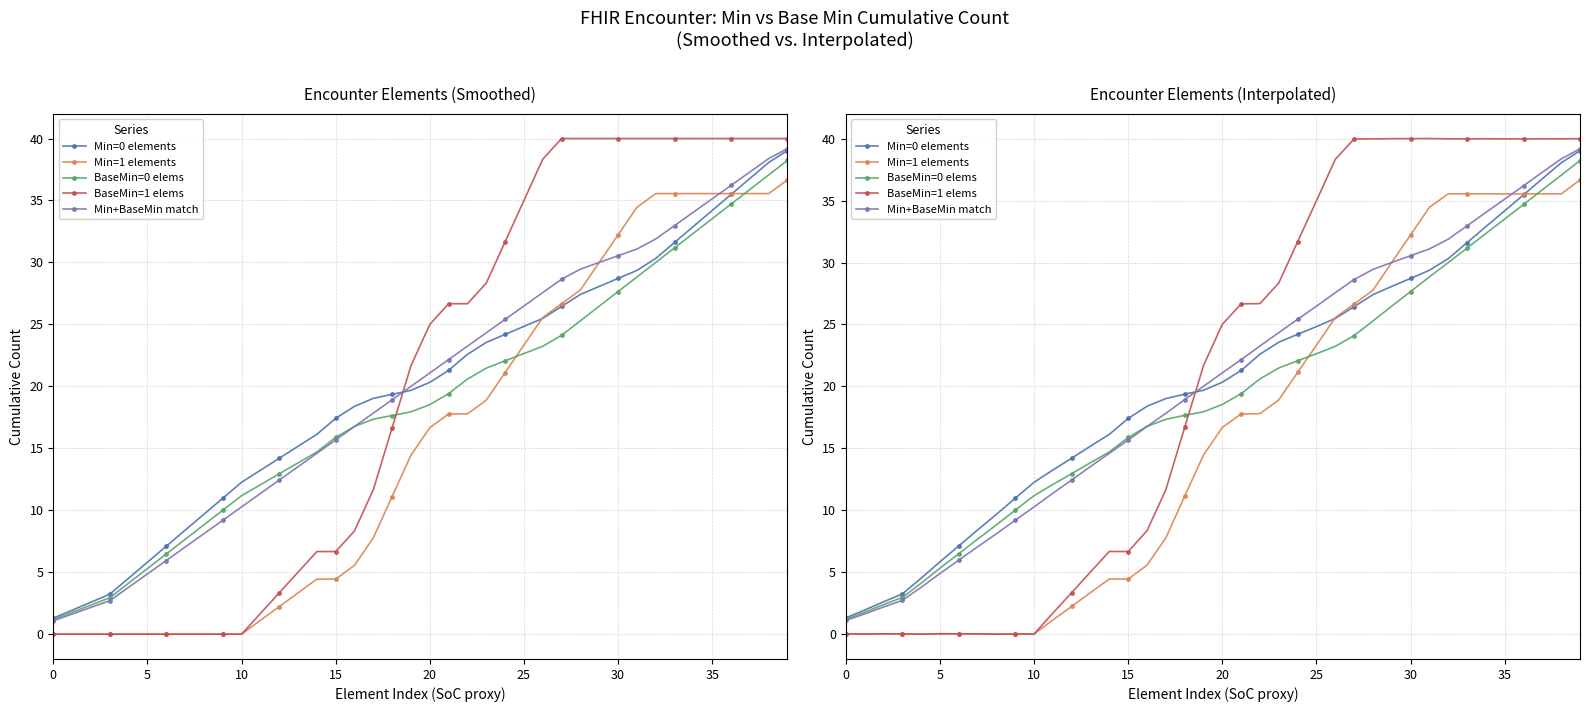

Reading left to right, transcribe all the data shown in this chart.

Min=0 elements: 1.3	1.9	2.6	3.2	4.5	5.8	7.1	8.4	9.7	11.0	12.3	13.2	14.2	15.2	16.1	17.4	18.4	19.0	19.4	19.7	20.3	21.3	22.6	23.6	24.2	24.8	25.5	26.4	27.4	28.1	28.7	29.4	30.3	31.6	32.9	34.2	35.5	36.8	38.1	39.0
Min=1 elements: 0.0	-0.0	0.0	0.0	-0.0	0.0	0.0	0.0	-0.0	-0.0	-0.0	1.1	2.2	3.3	4.4	4.4	5.6	7.8	11.1	14.4	16.7	17.8	17.8	18.9	21.1	23.3	25.6	26.6	27.8	30.0	32.2	34.5	35.5	35.6	35.6	35.5	35.5	35.6	35.5	36.7
BaseMin=0 elems: 1.2	1.8	2.4	2.9	4.1	5.3	6.5	7.7	8.8	10.0	11.2	12.1	12.9	13.8	14.7	15.9	16.8	17.3	17.7	17.9	18.5	19.4	20.6	21.5	22.1	22.6	23.2	24.1	25.3	26.5	27.7	28.8	30.0	31.2	32.4	33.5	34.7	35.9	37.0	38.2
BaseMin=1 elems: 0.0	-0.0	0.0	0.0	-0.0	0.0	0.0	0.0	-0.0	-0.0	-0.0	1.7	3.3	5.0	6.7	6.7	8.3	11.6	16.7	21.7	25.0	26.7	26.7	28.3	31.7	35.0	38.3	40.0	40.0	40.0	40.0	40.0	40.0	40.0	40.0	40.0	40.0	40.0	40.0	40.0
Min+BaseMin match: 1.1	1.6	2.2	2.7	3.8	4.9	6.0	7.0	8.1	9.2	10.3	11.4	12.4	13.5	14.6	15.7	16.8	17.8	18.9	20.0	21.1	22.2	23.3	24.3	25.4	26.5	27.6	28.6	29.4	30.0	30.6	31.1	31.9	33.0	34.1	35.1	36.2	37.3	38.4	39.2